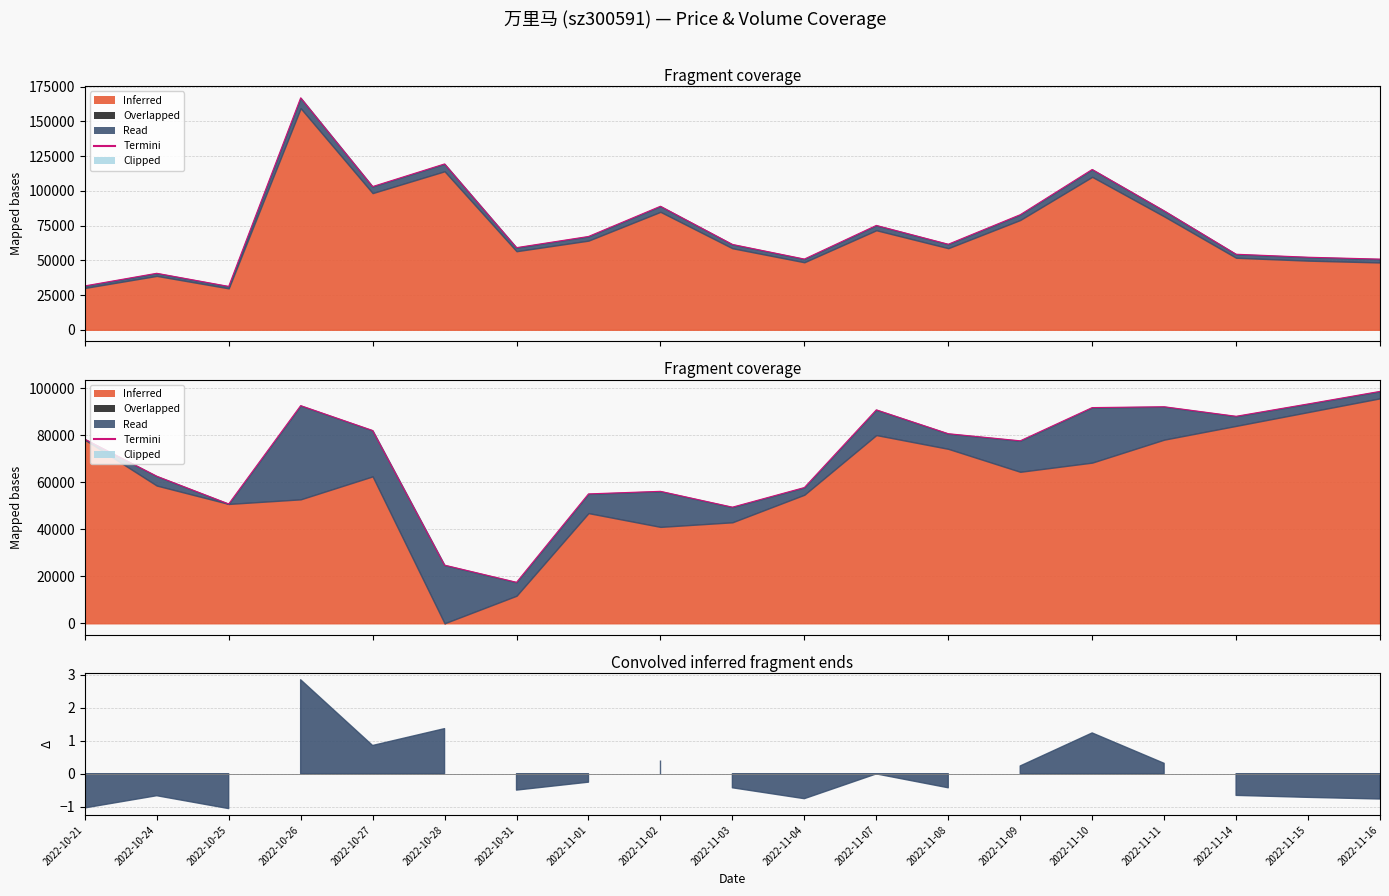

What is the label of the 19th point from the right?

2022-10-21